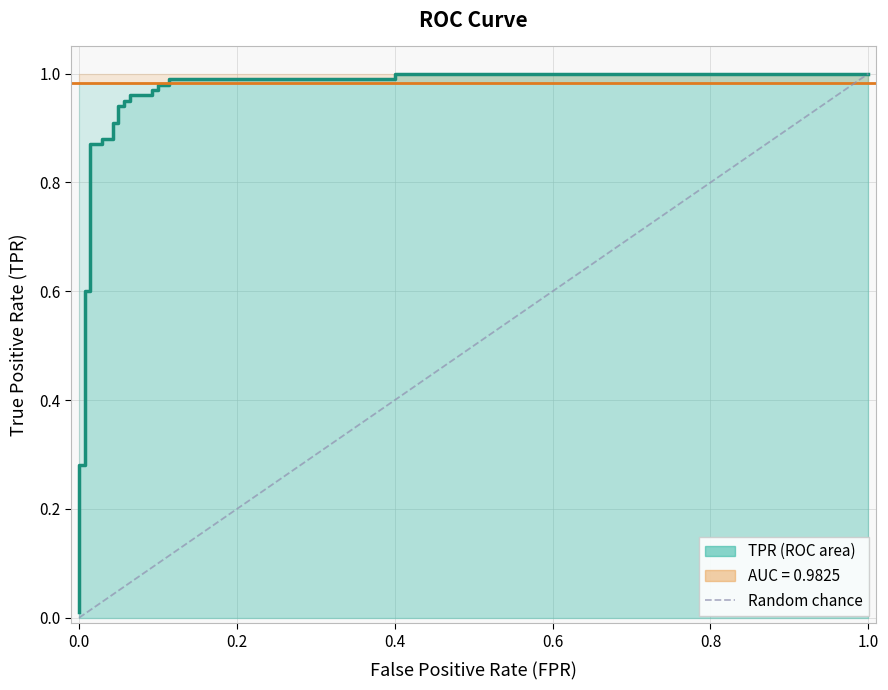

What is the difference between the maximum and second lowest values?

0.7